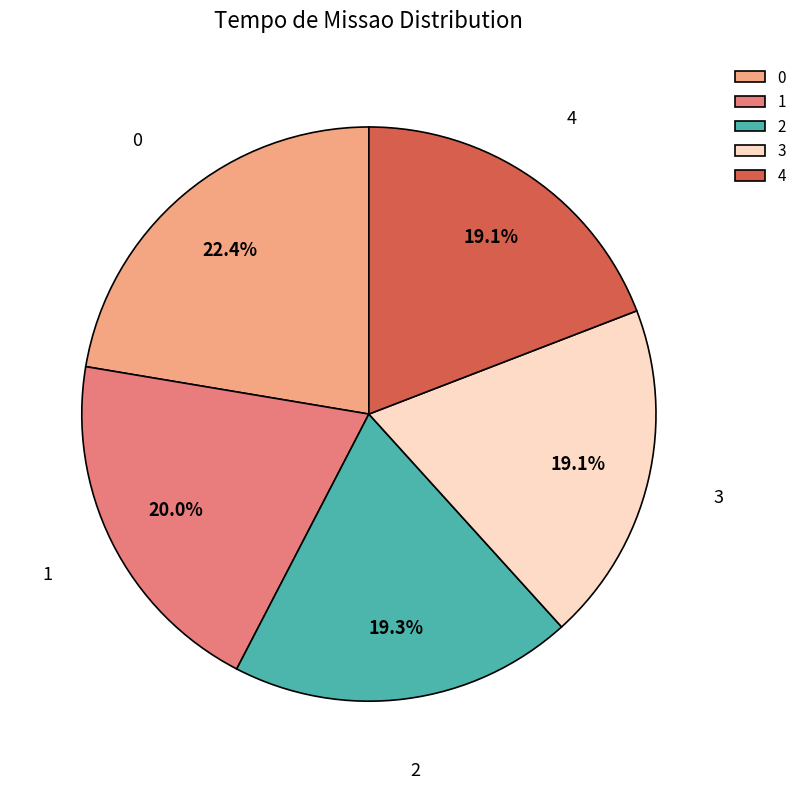

The 1 slice represents 20% of the pie. True or false?

True